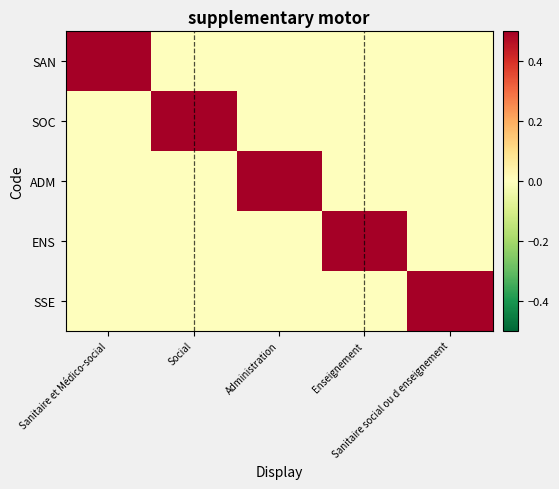

Reading left to right, what are all the values shown in this chart?

SAN: Sanitaire et Médico-social=1	Social=0	Administration=0	Enseignement=0	Sanitaire social ou d enseignement=0
SOC: Sanitaire et Médico-social=0	Social=1	Administration=0	Enseignement=0	Sanitaire social ou d enseignement=0
ADM: Sanitaire et Médico-social=0	Social=0	Administration=1	Enseignement=0	Sanitaire social ou d enseignement=0
ENS: Sanitaire et Médico-social=0	Social=0	Administration=0	Enseignement=1	Sanitaire social ou d enseignement=0
SSE: Sanitaire et Médico-social=0	Social=0	Administration=0	Enseignement=0	Sanitaire social ou d enseignement=1